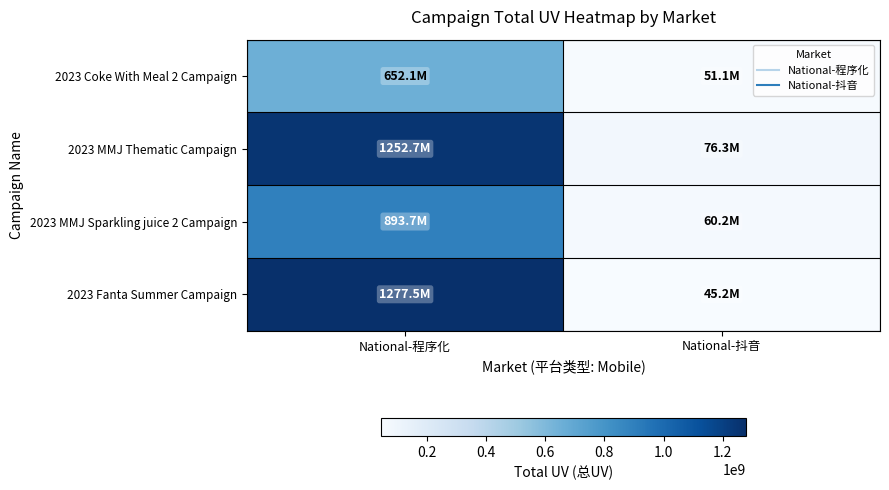

Rank the series at National-程序化 from lowest to highest value.

2023 Coke With Meal 2 Campaign, 2023 MMJ Sparkling juice 2 Campaign, 2023 MMJ Thematic Campaign, 2023 Fanta Summer Campaign